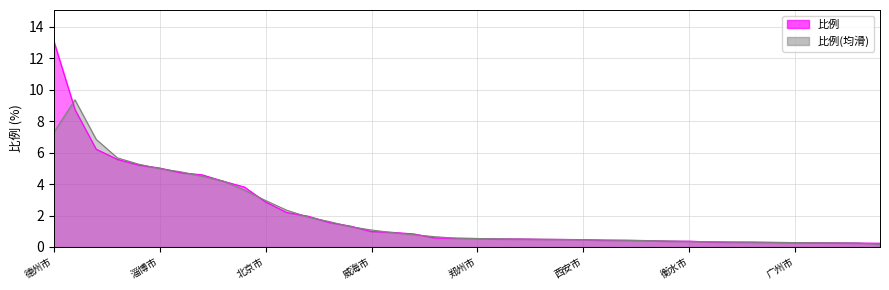

What is the label of the 26th point from the right?

日照市